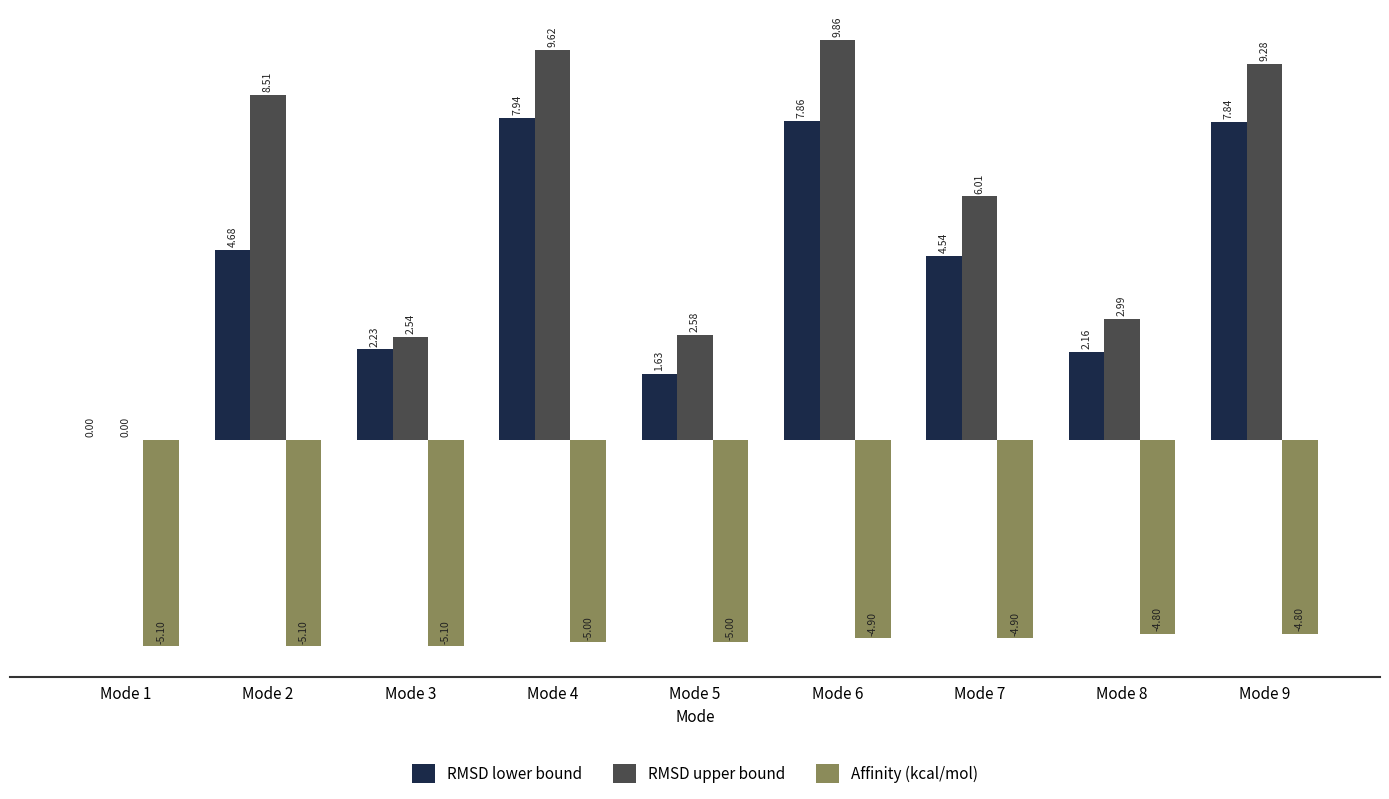

Between Mode 6 and Mode 9, which series saw the biggest shift?

RMSD upper bound